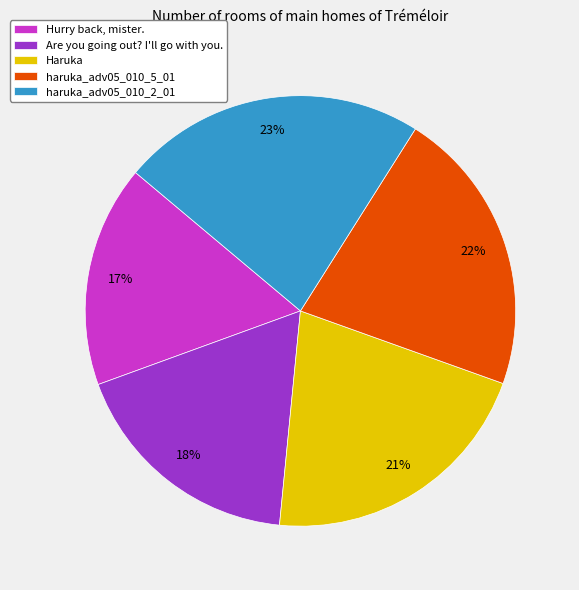

The haruka_adv05_010_5_01 slice represents 32% of the pie. True or false?

False